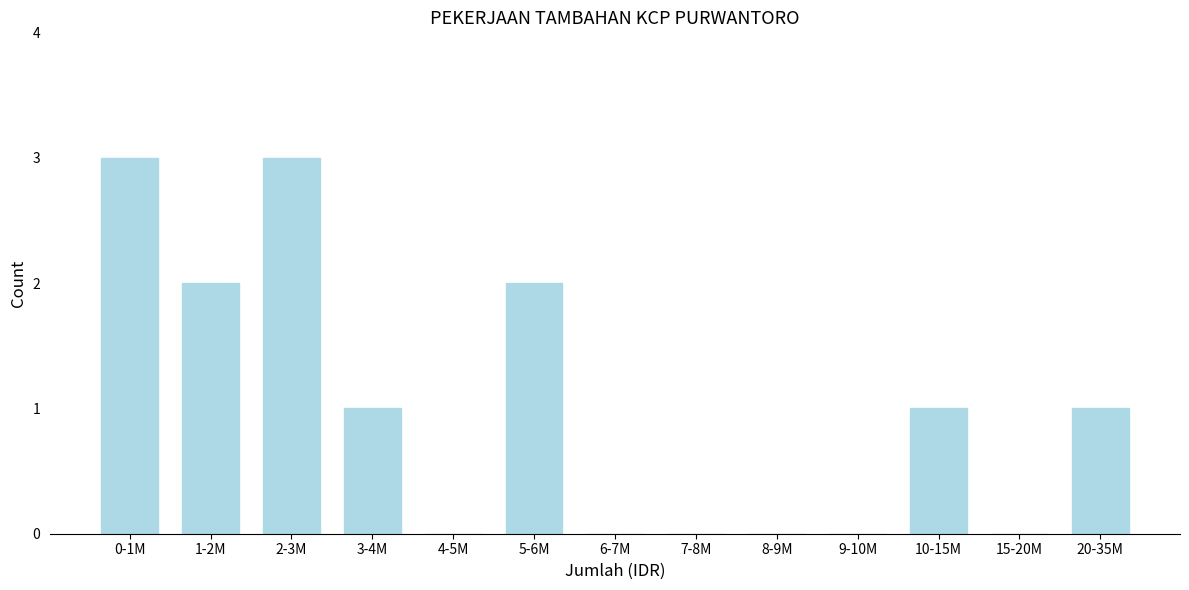

Reading left to right, transcribe all the data shown in this chart.

0-1M=3	1-2M=2	2-3M=3	3-4M=1	4-5M=0	5-6M=2	6-7M=0	7-8M=0	8-9M=0	9-10M=0	10-15M=1	15-20M=0	20-35M=1